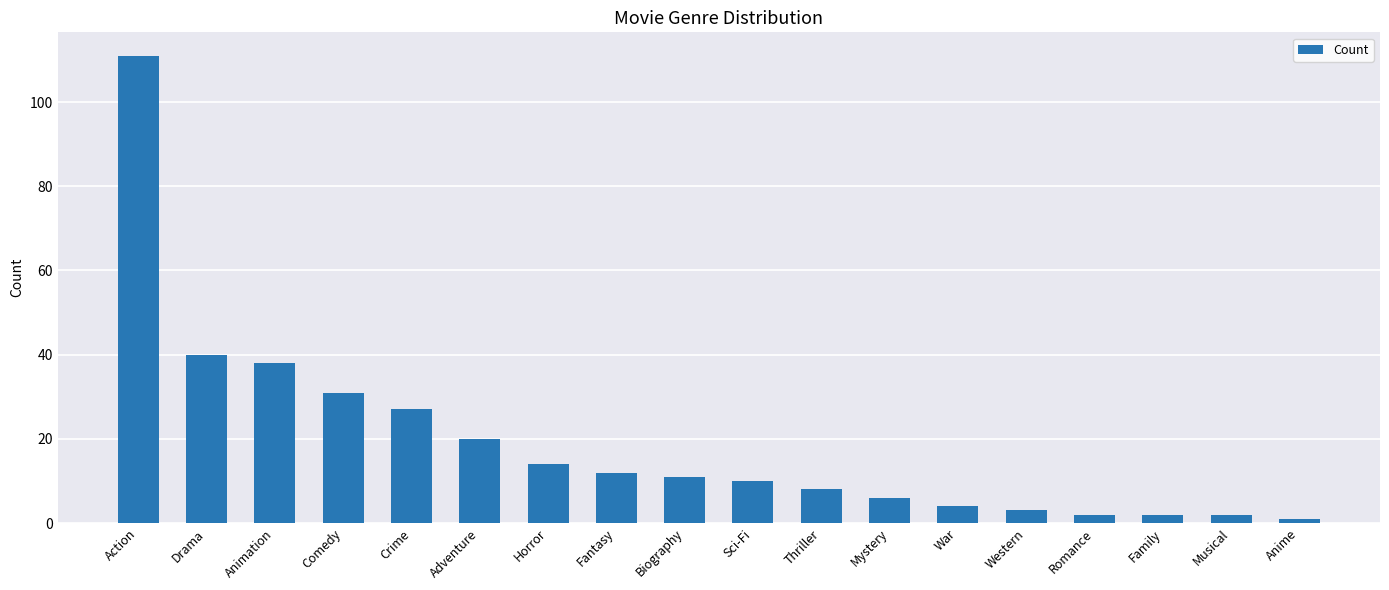

What is the value of the 5th bar from the left?

27